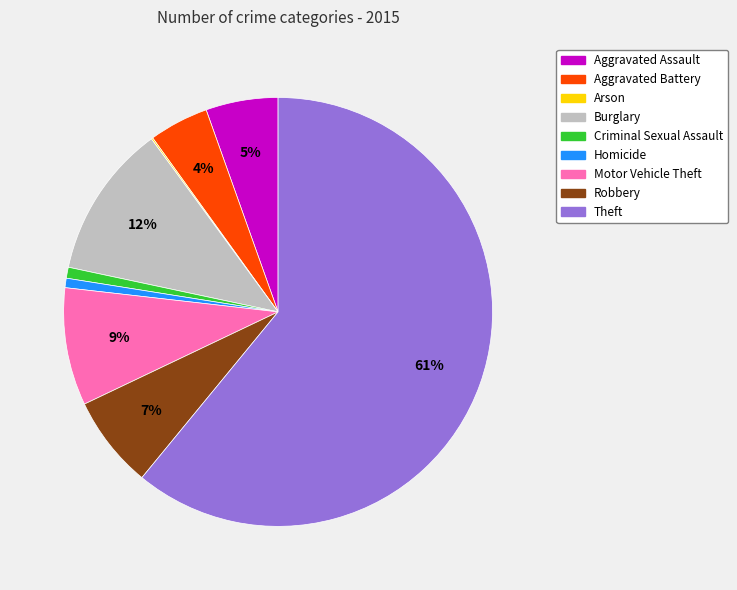

Is there any slice that represents more than half of the pie?

Yes